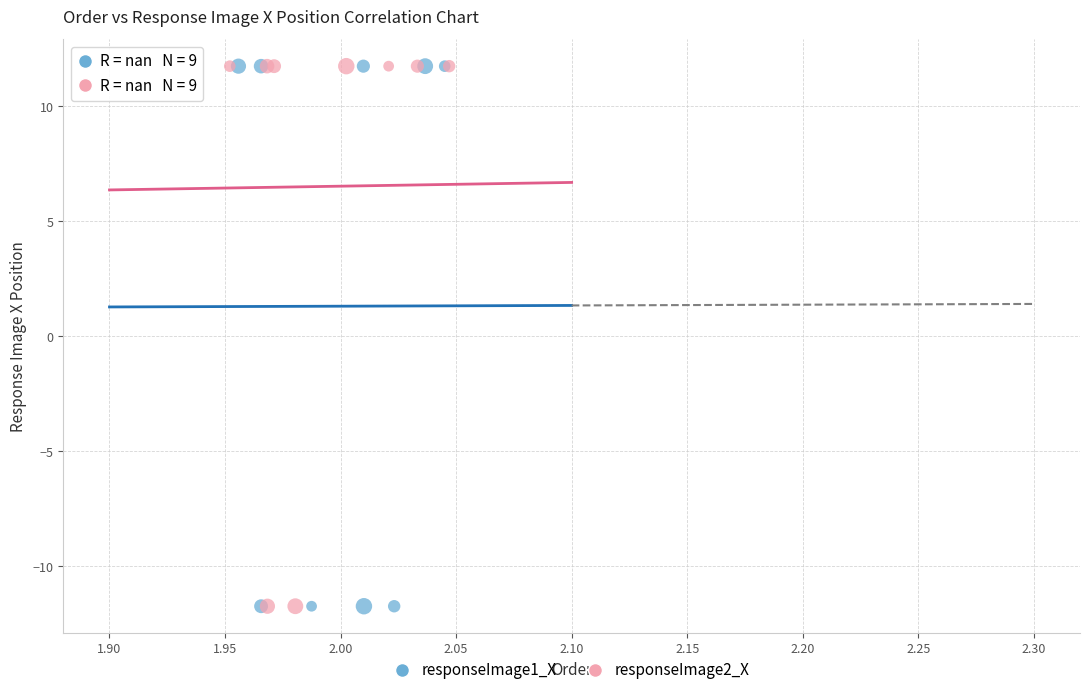

What are all the series names shown in the legend?

responseImage1_X, responseImage2_X